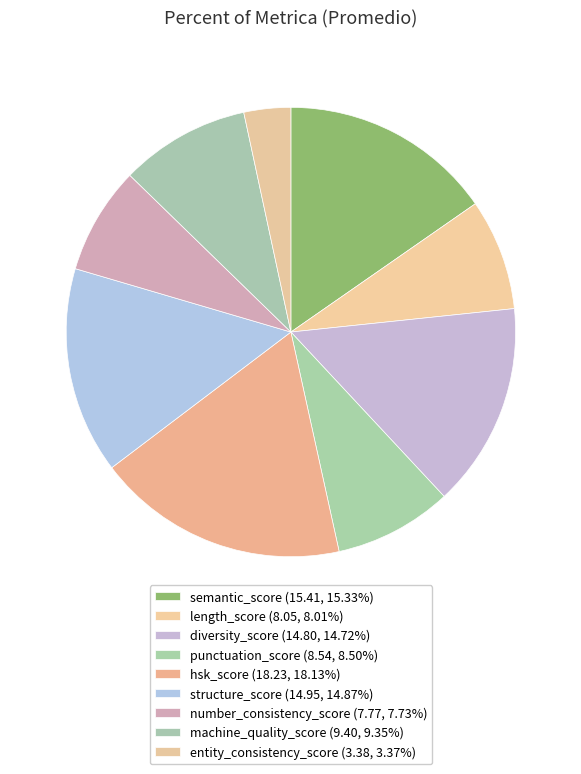

True or false: punctuation_score accounts for 1% of the total.

False